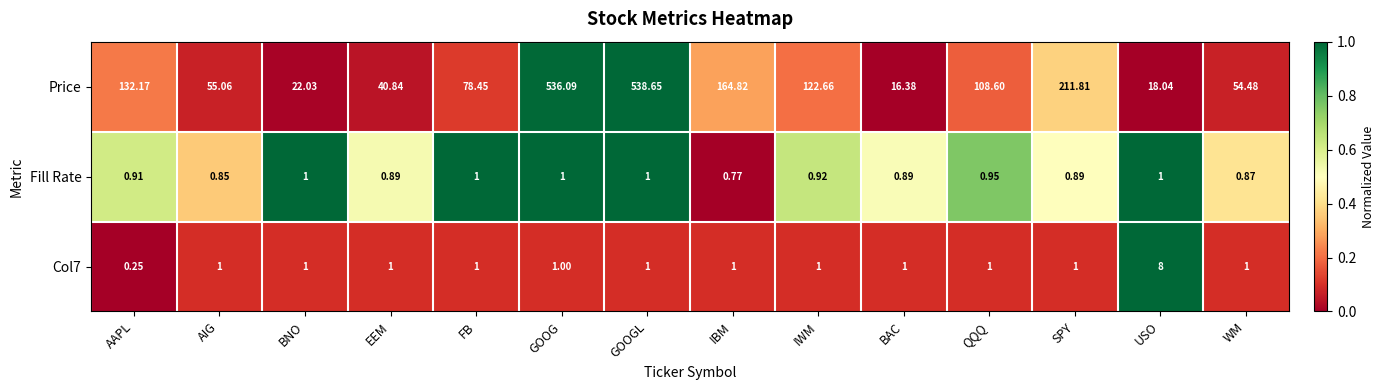

At how many categories does at least one series exceed 0?

14